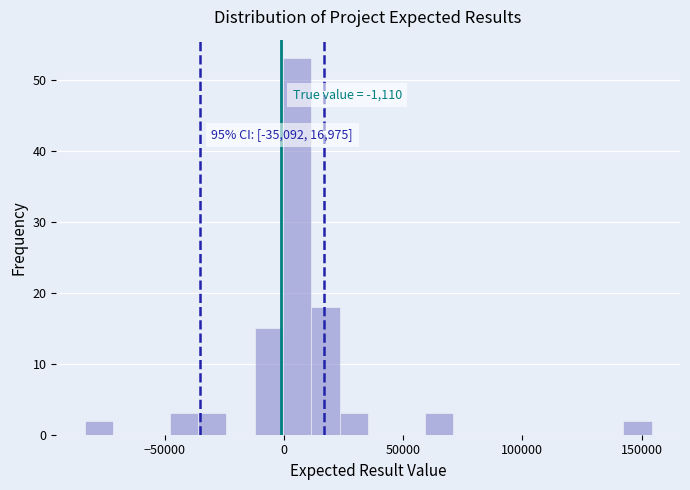

Around what value on the x-axis is the tallest bar? Give the approximate position of its centre, as read against the axis.

5000